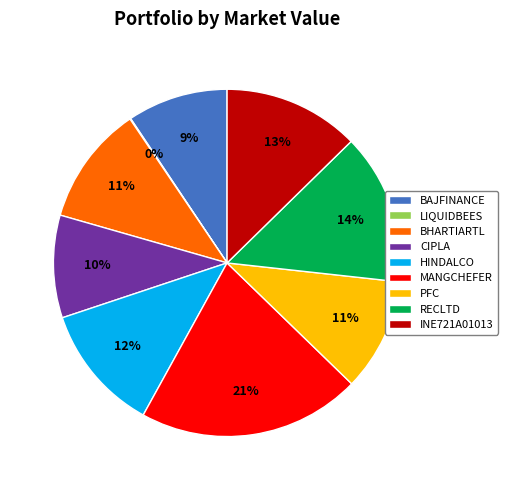

Is it true that BAJFINANCE is 22% of the pie?

False